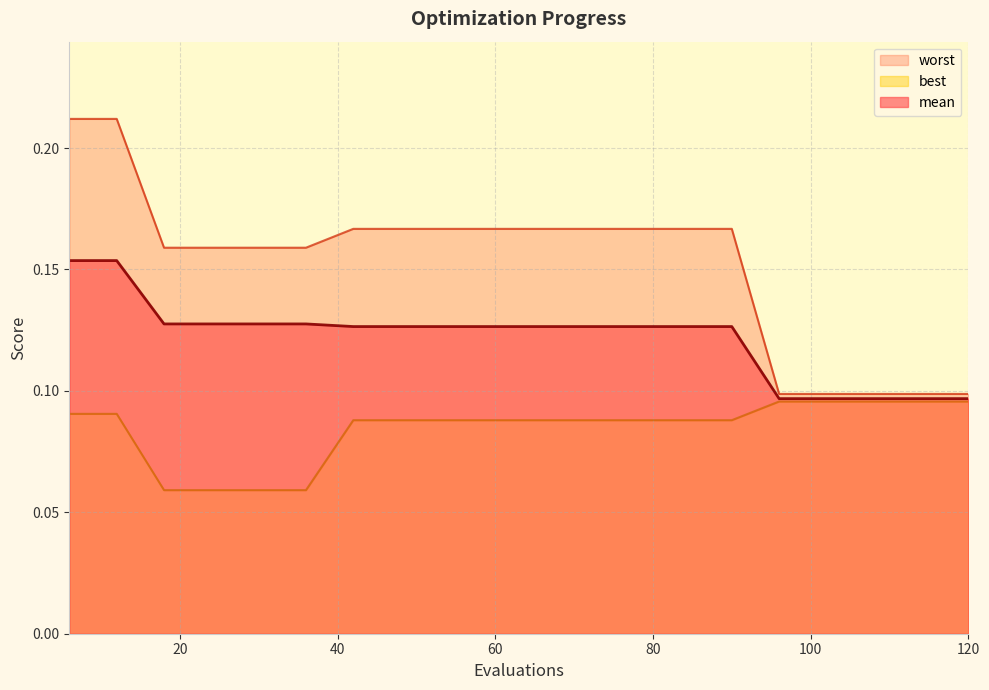

Rank the categories by best value from highest to lowest.

96, 102, 108, 114, 120, 6, 12, 42, 48, 54, 60, 66, 72, 78, 84, 90, 18, 24, 30, 36